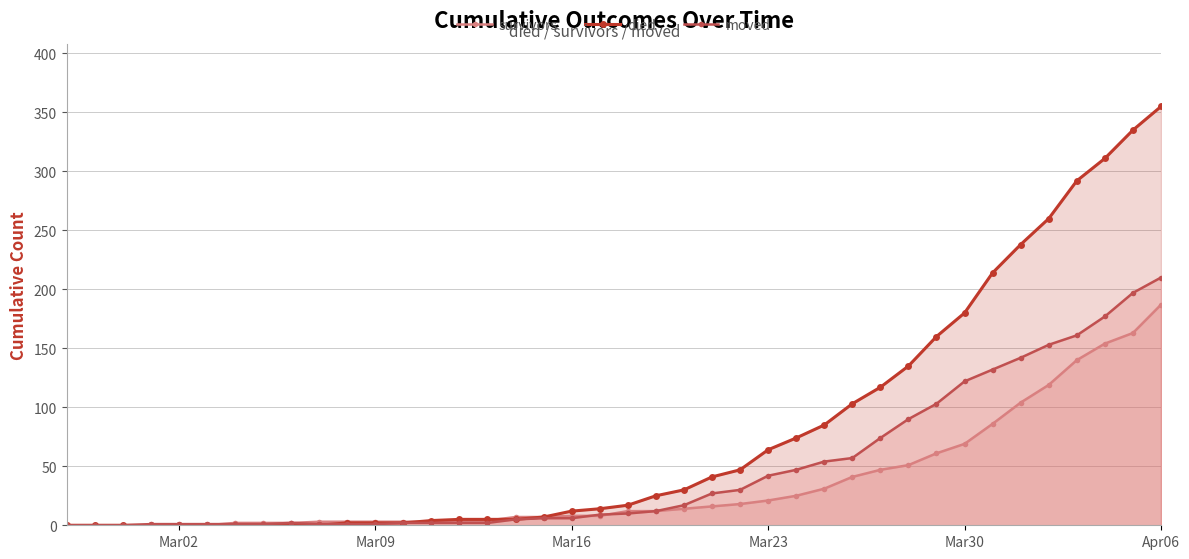

How many lines are shown in the chart?

3